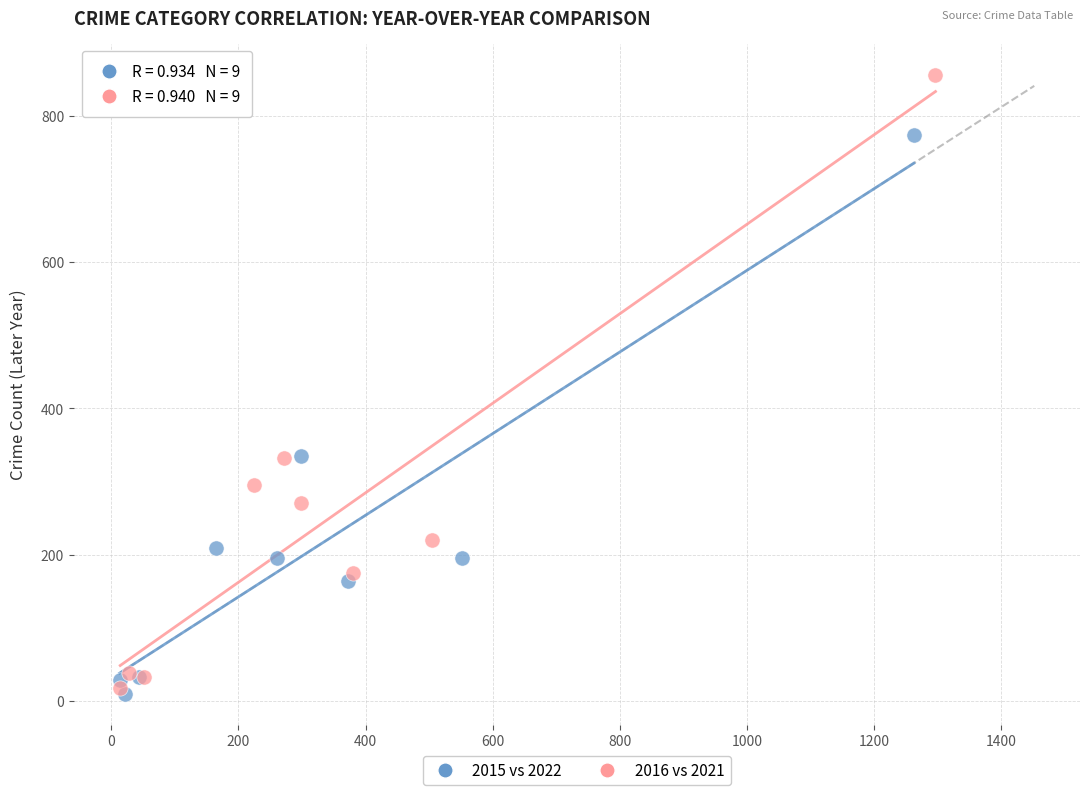

Which series contains the highest Y value?

2016 vs 2021